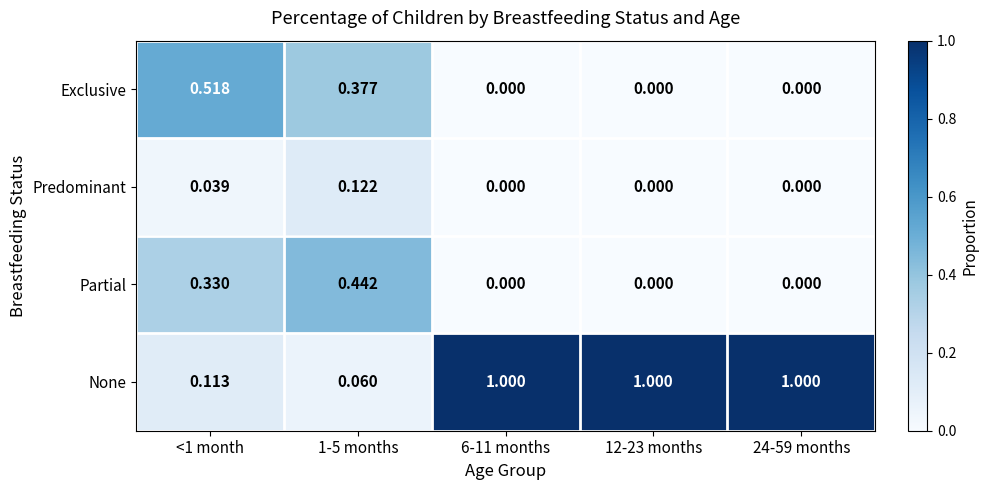

List the series in order of their peak value, lowest first.

Predominant, Partial, Exclusive, None